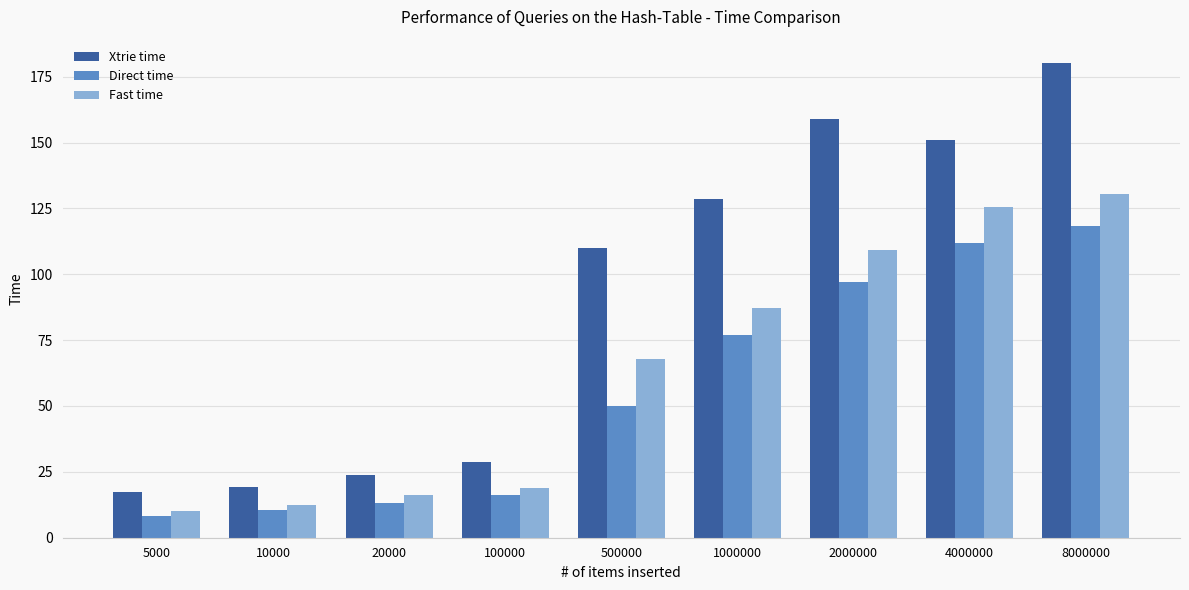

What is the difference between the highest and lowest values at 4000000?

39.2